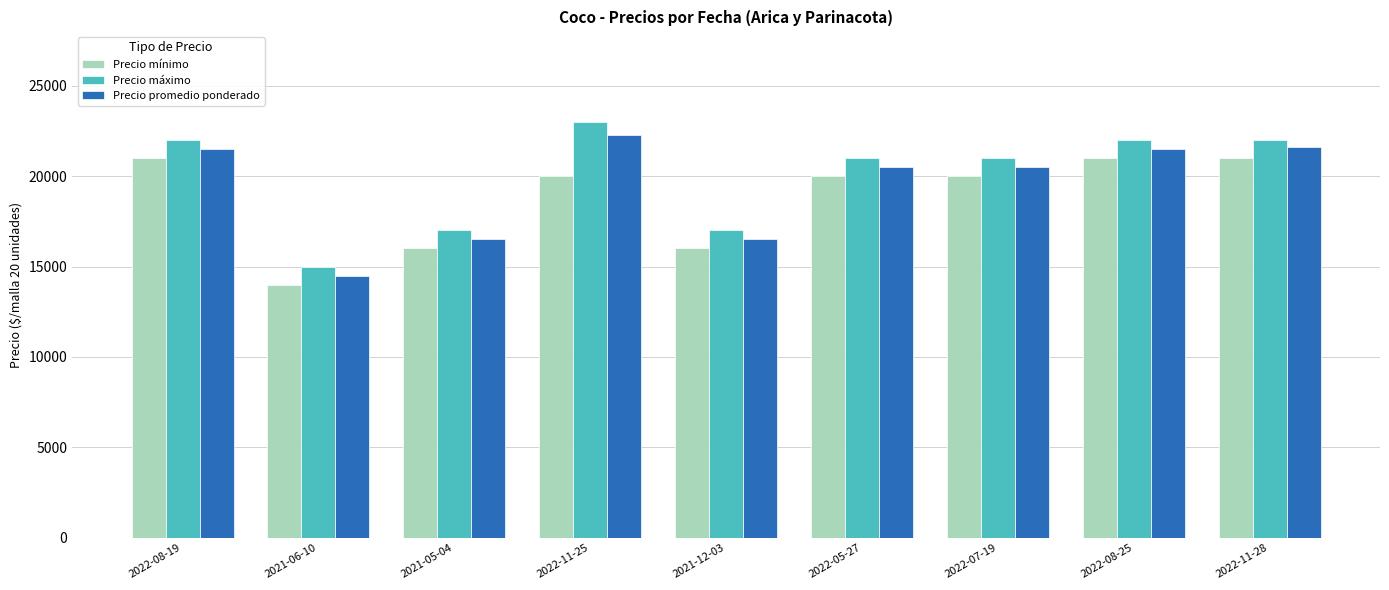

What is the highest value of the Precio promedio ponderado series?

22250